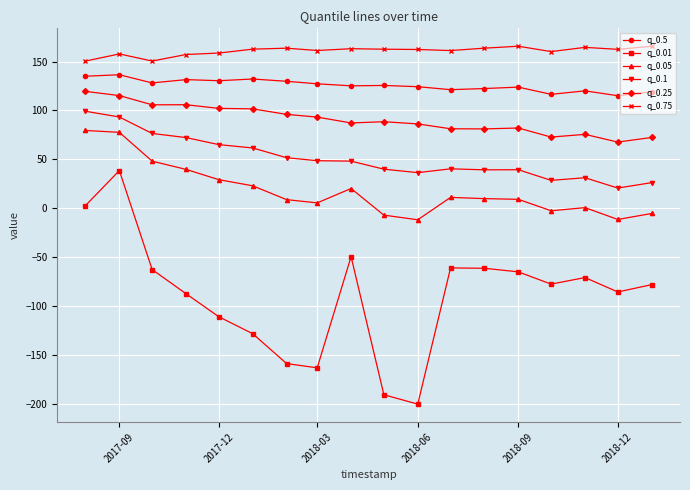

What is the value of the q_0.01 point at the 17th from the left?

-85.4